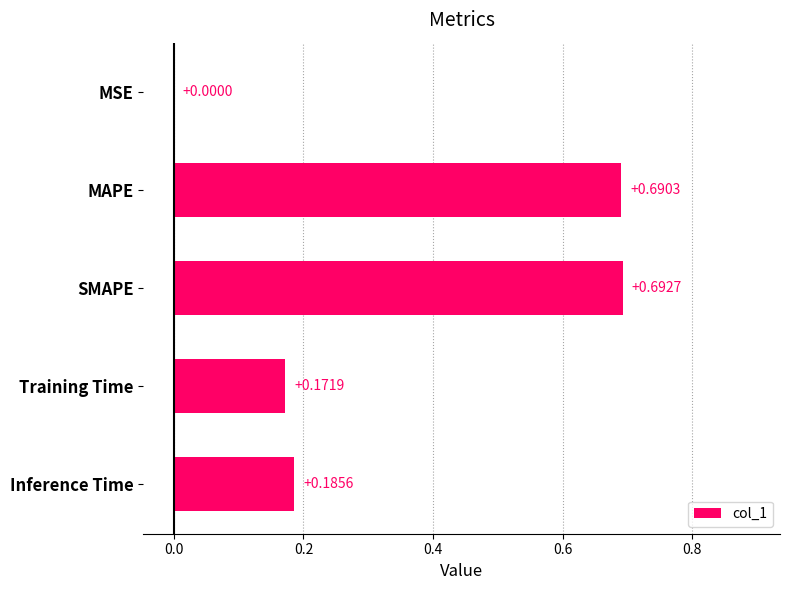

At which label is the value closest to 0?

MSE